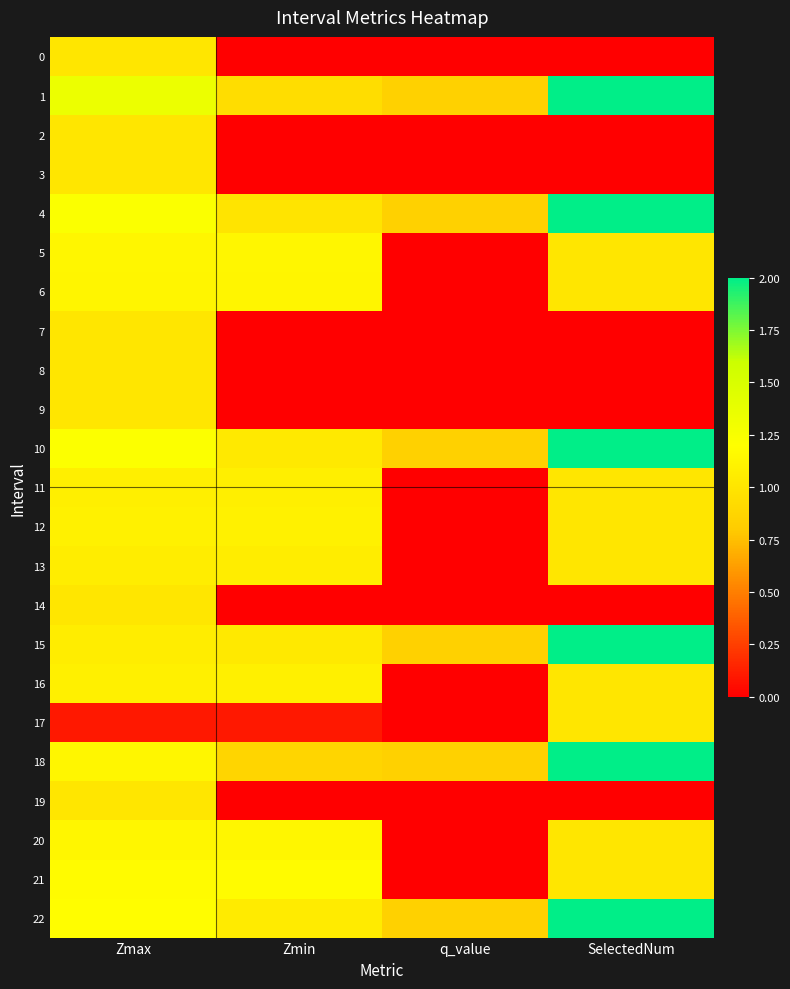

Which series has the widest spread of values?

21